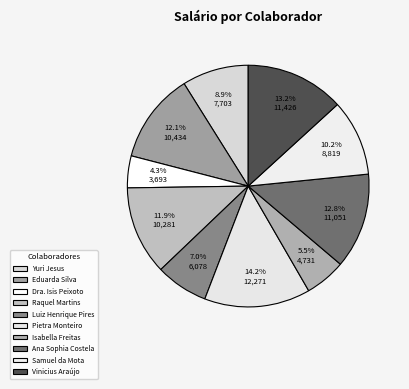

True or false: Ana Sophia Costela accounts for 13% of the total.

True